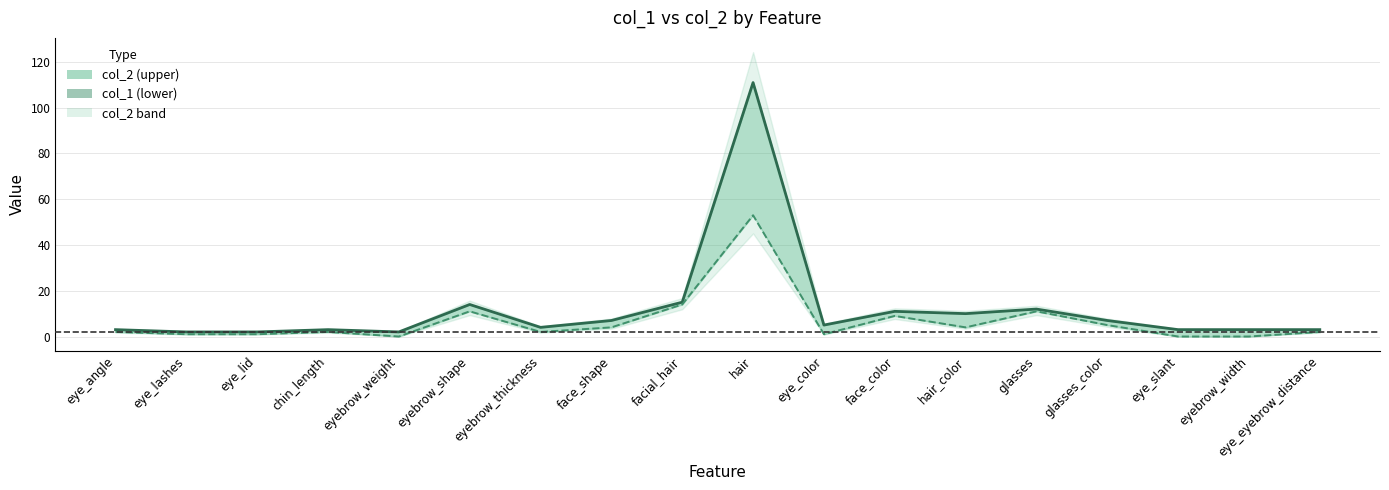

True or false: col_1 and col_2 intersect in this chart.

False